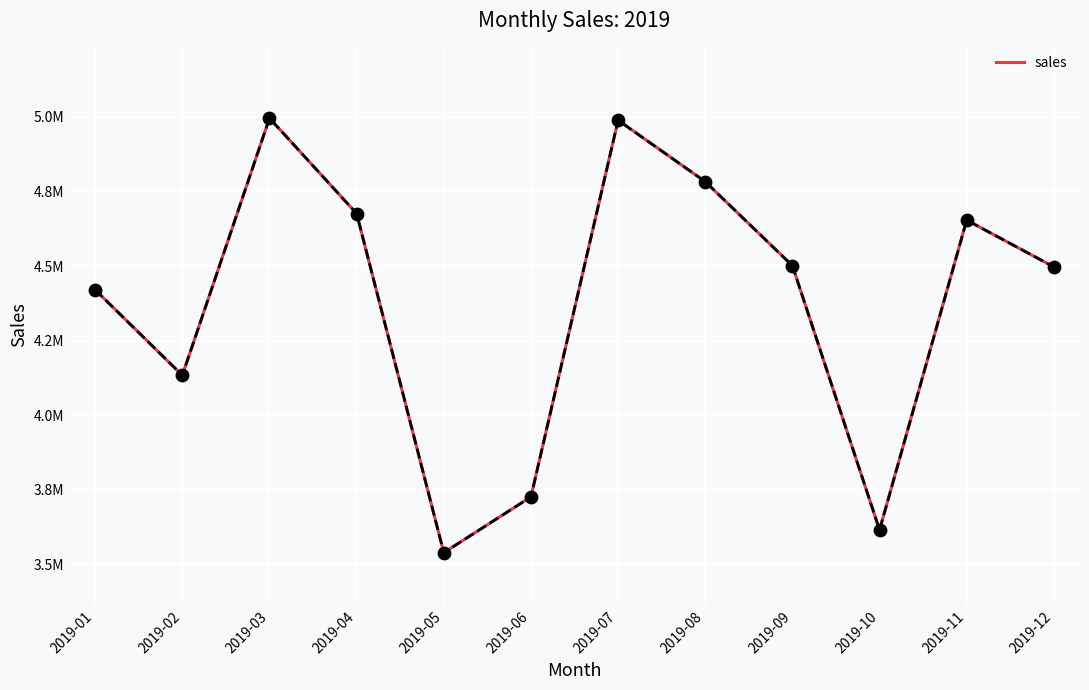

Which has a higher value, 2019-02 or 2019-09?

2019-09